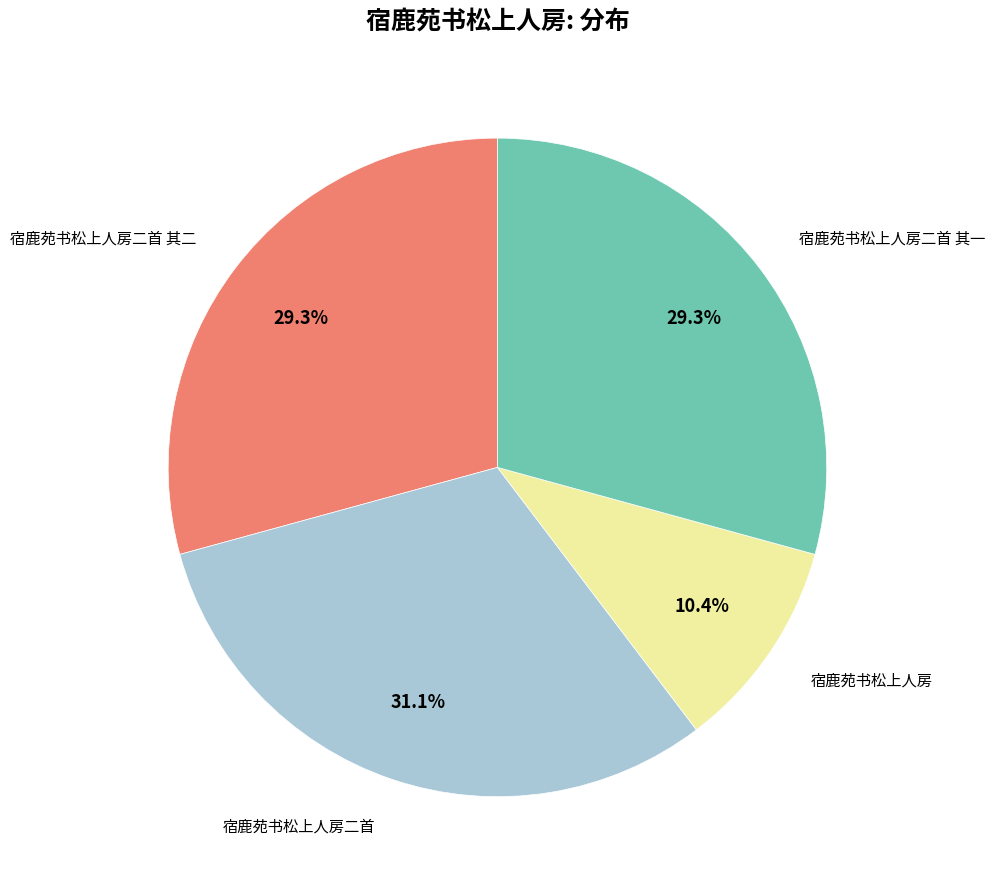

Is there any slice that represents more than half of the pie?

No